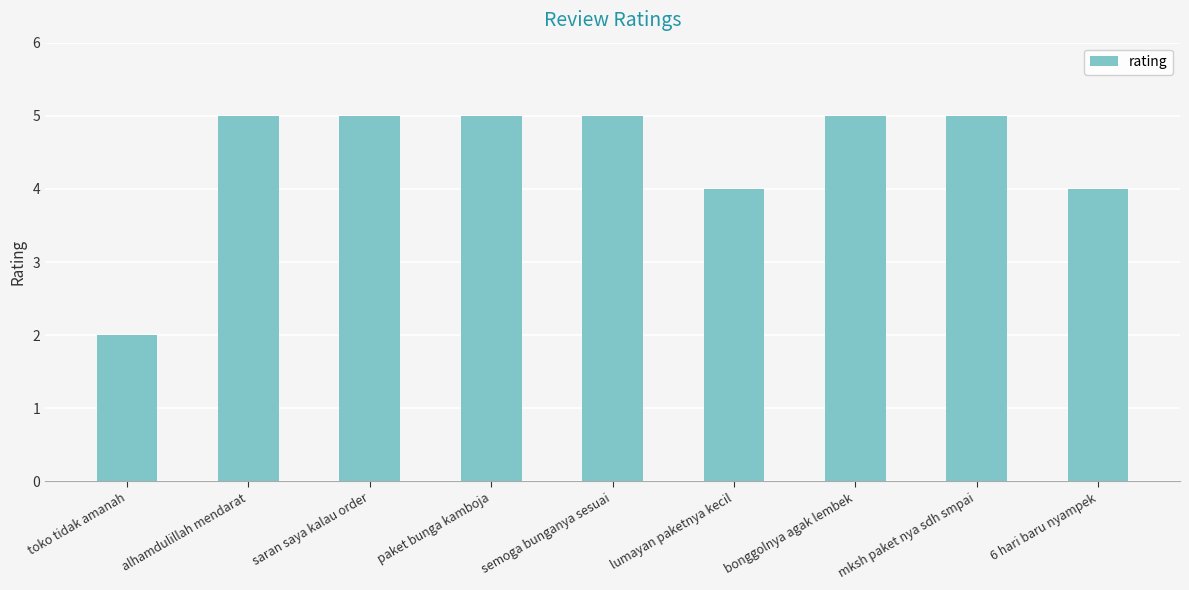

What is the change in value from toko tidak amanah to alhamdulillah mendarat?

+3